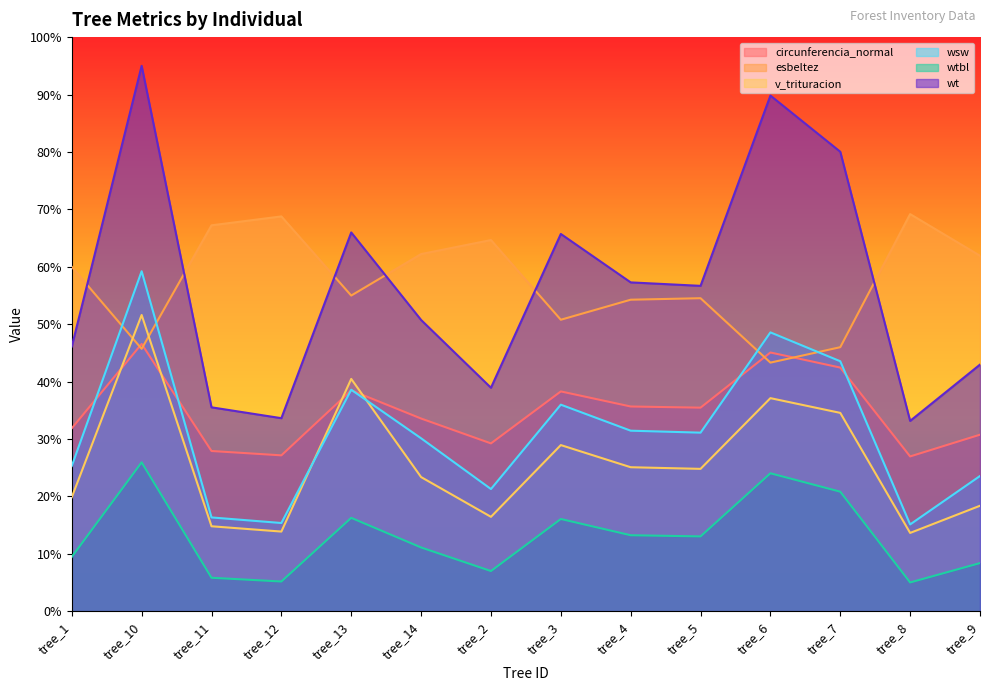

How many lines are shown in the chart?

6